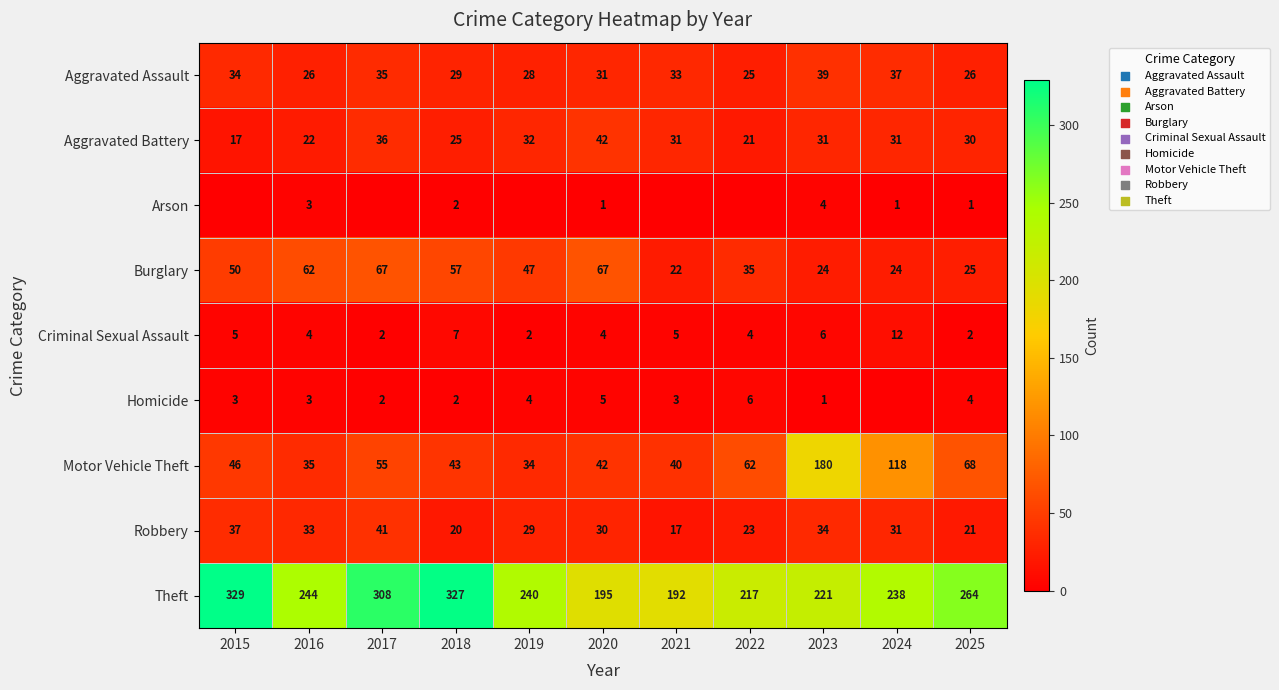

Between 2015 and 2025, which is larger?

2015